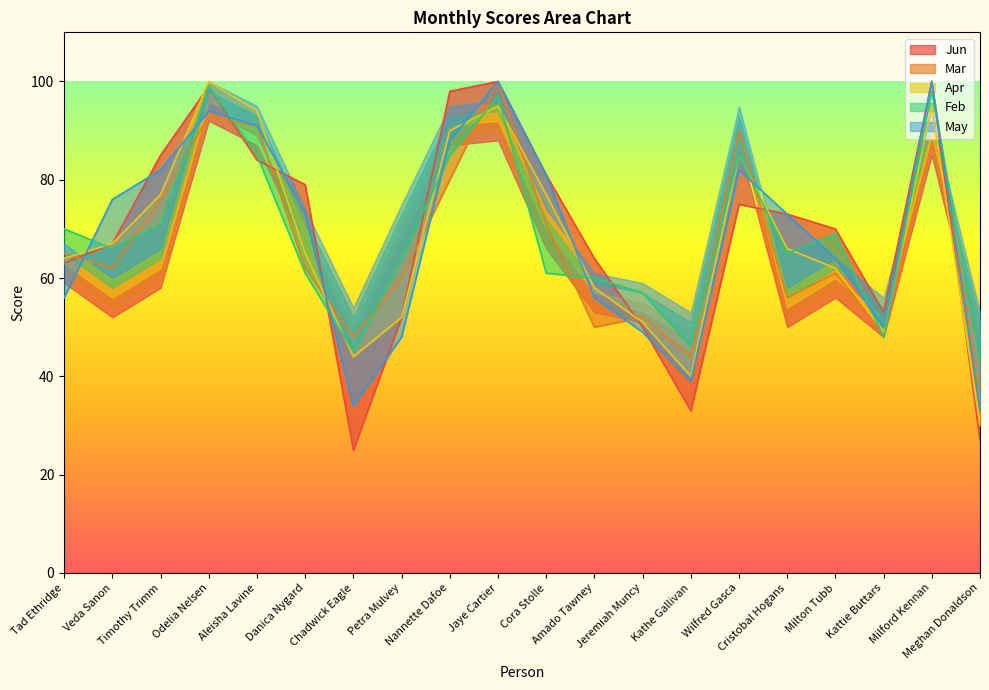

How many values in the May series are below 73?

9